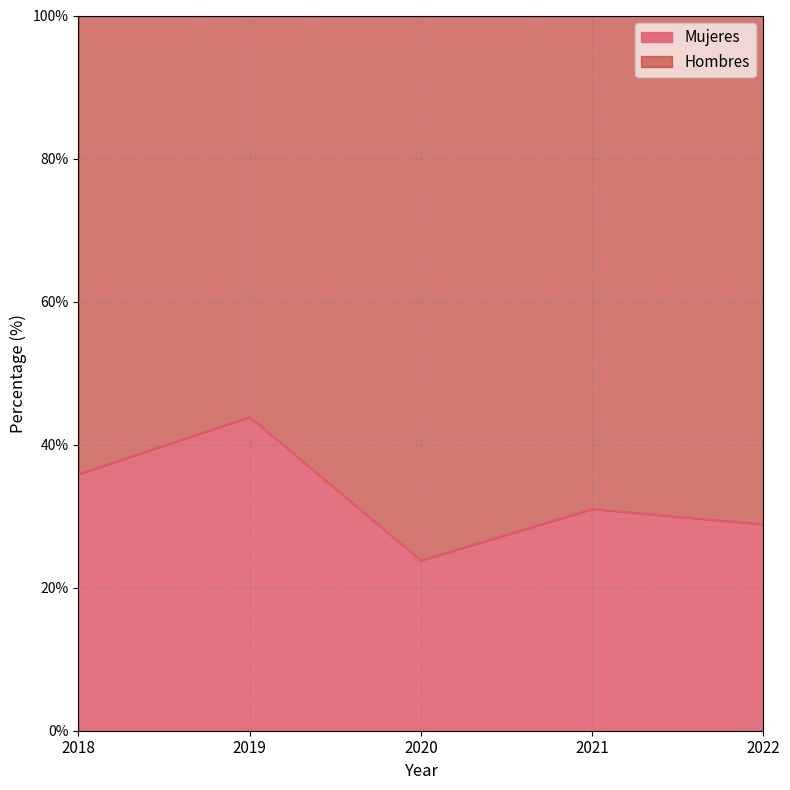

How many lines are shown in the chart?

2